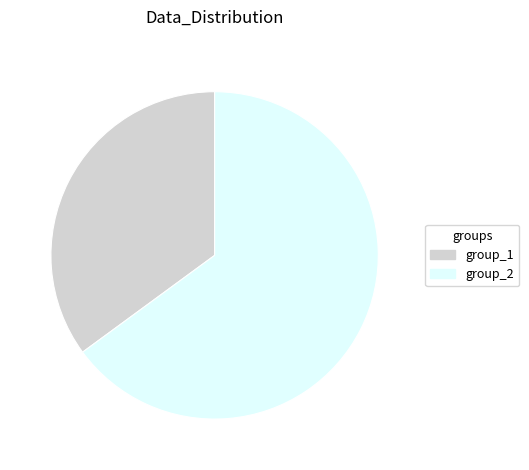

How many segments does this pie chart have?

2